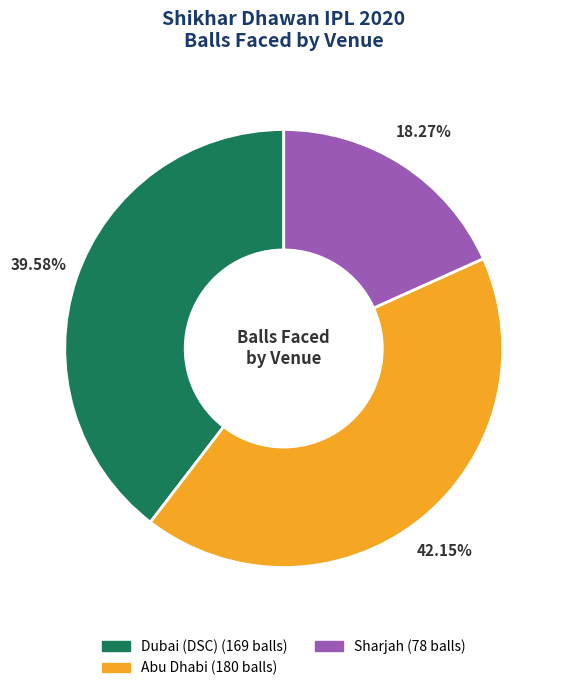

Does any single category account for the majority?

No